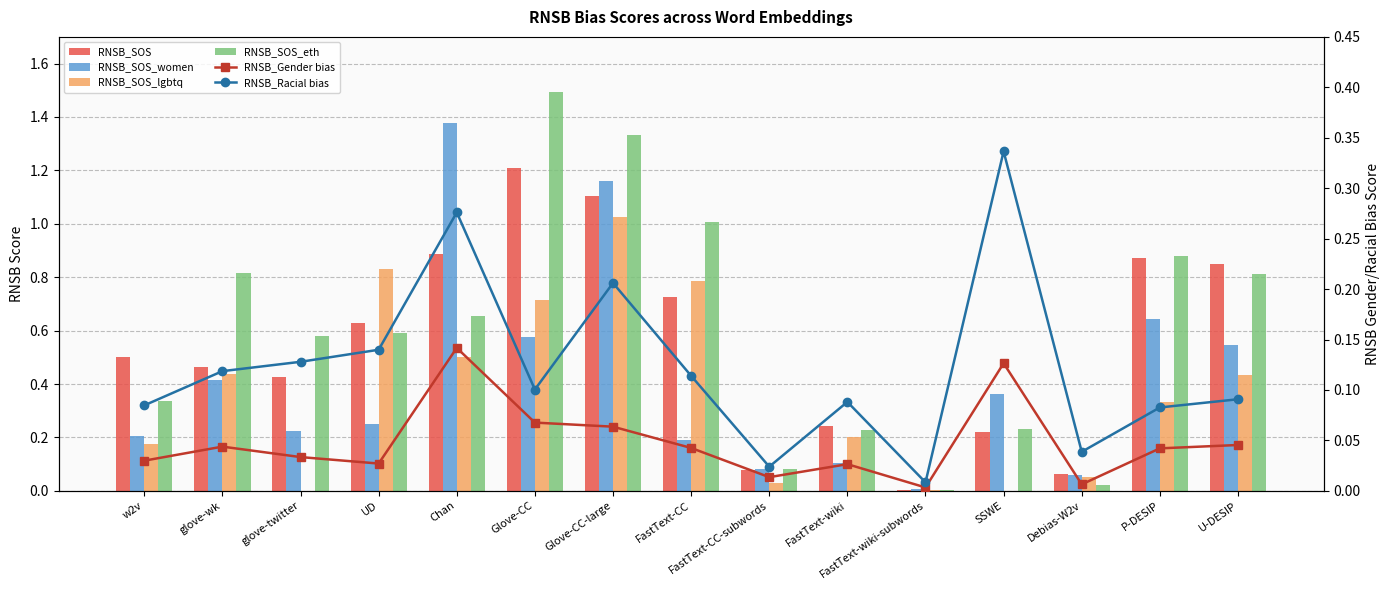

List the series in order of their peak value, lowest first.

RNSB_Gender bias, RNSB_Racial bias, RNSB_SOS_lgbtq, RNSB_SOS, RNSB_SOS_women, RNSB_SOS_eth